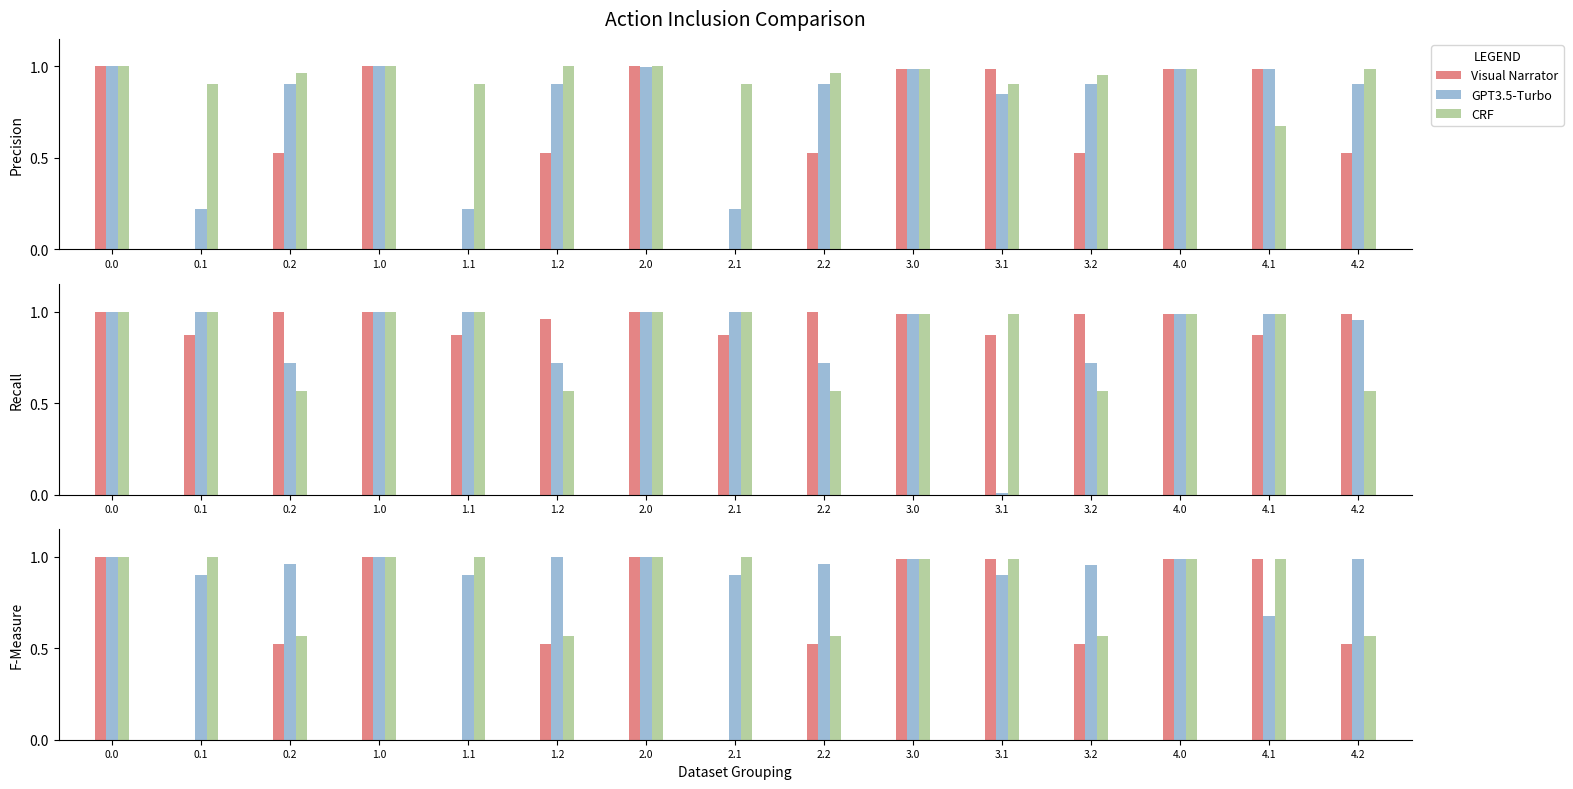

Does the chart contain any negative values?

No